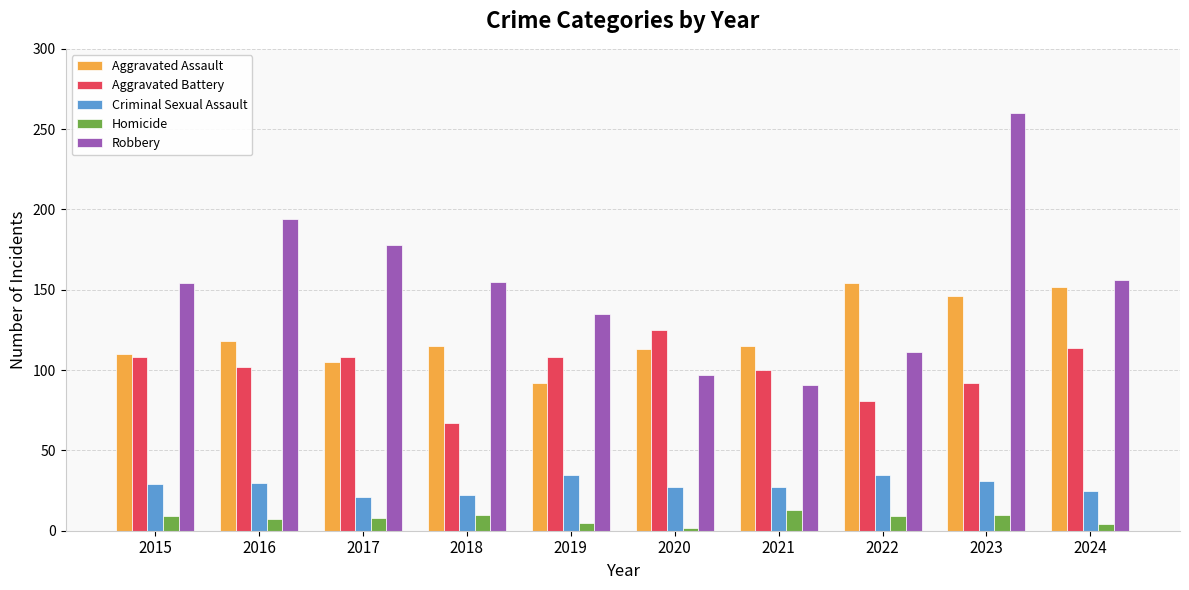

Which series has the largest range (max minus min)?

Robbery